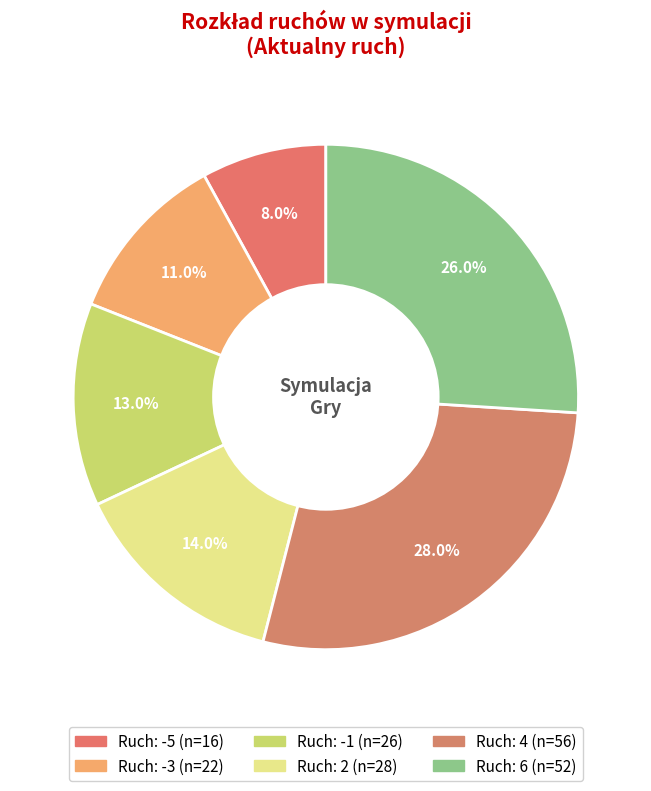

Count the number of slices in the pie.

6